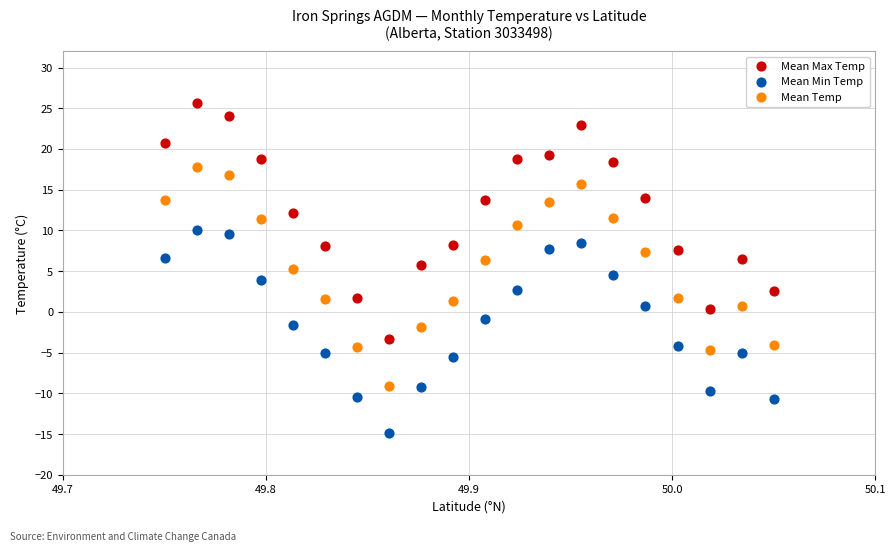

Which series has the widest spread of Y values?

Mean Max Temp